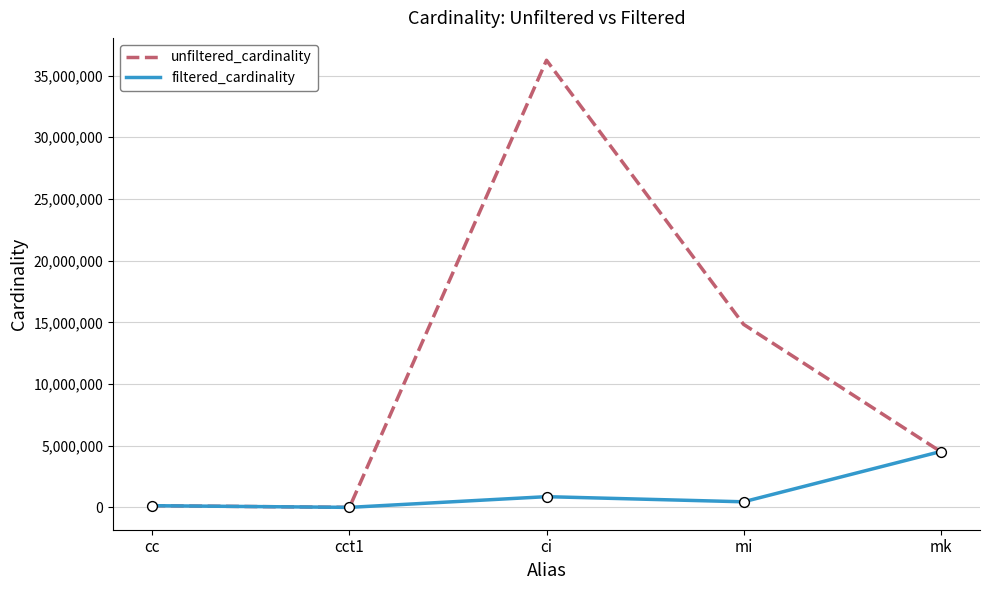

What are all the series names shown in the legend?

unfiltered_cardinality, filtered_cardinality